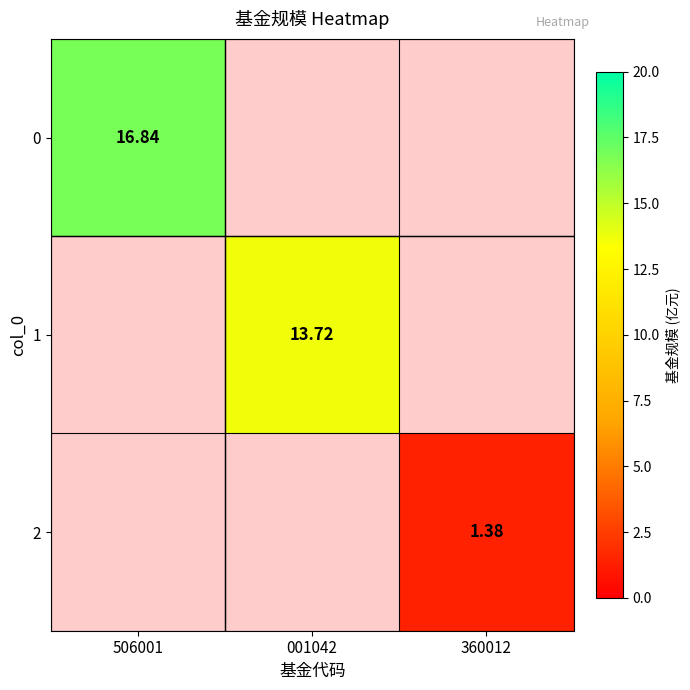

Is the value of 1 at 001042 greater than the value of 0 at 506001?

No